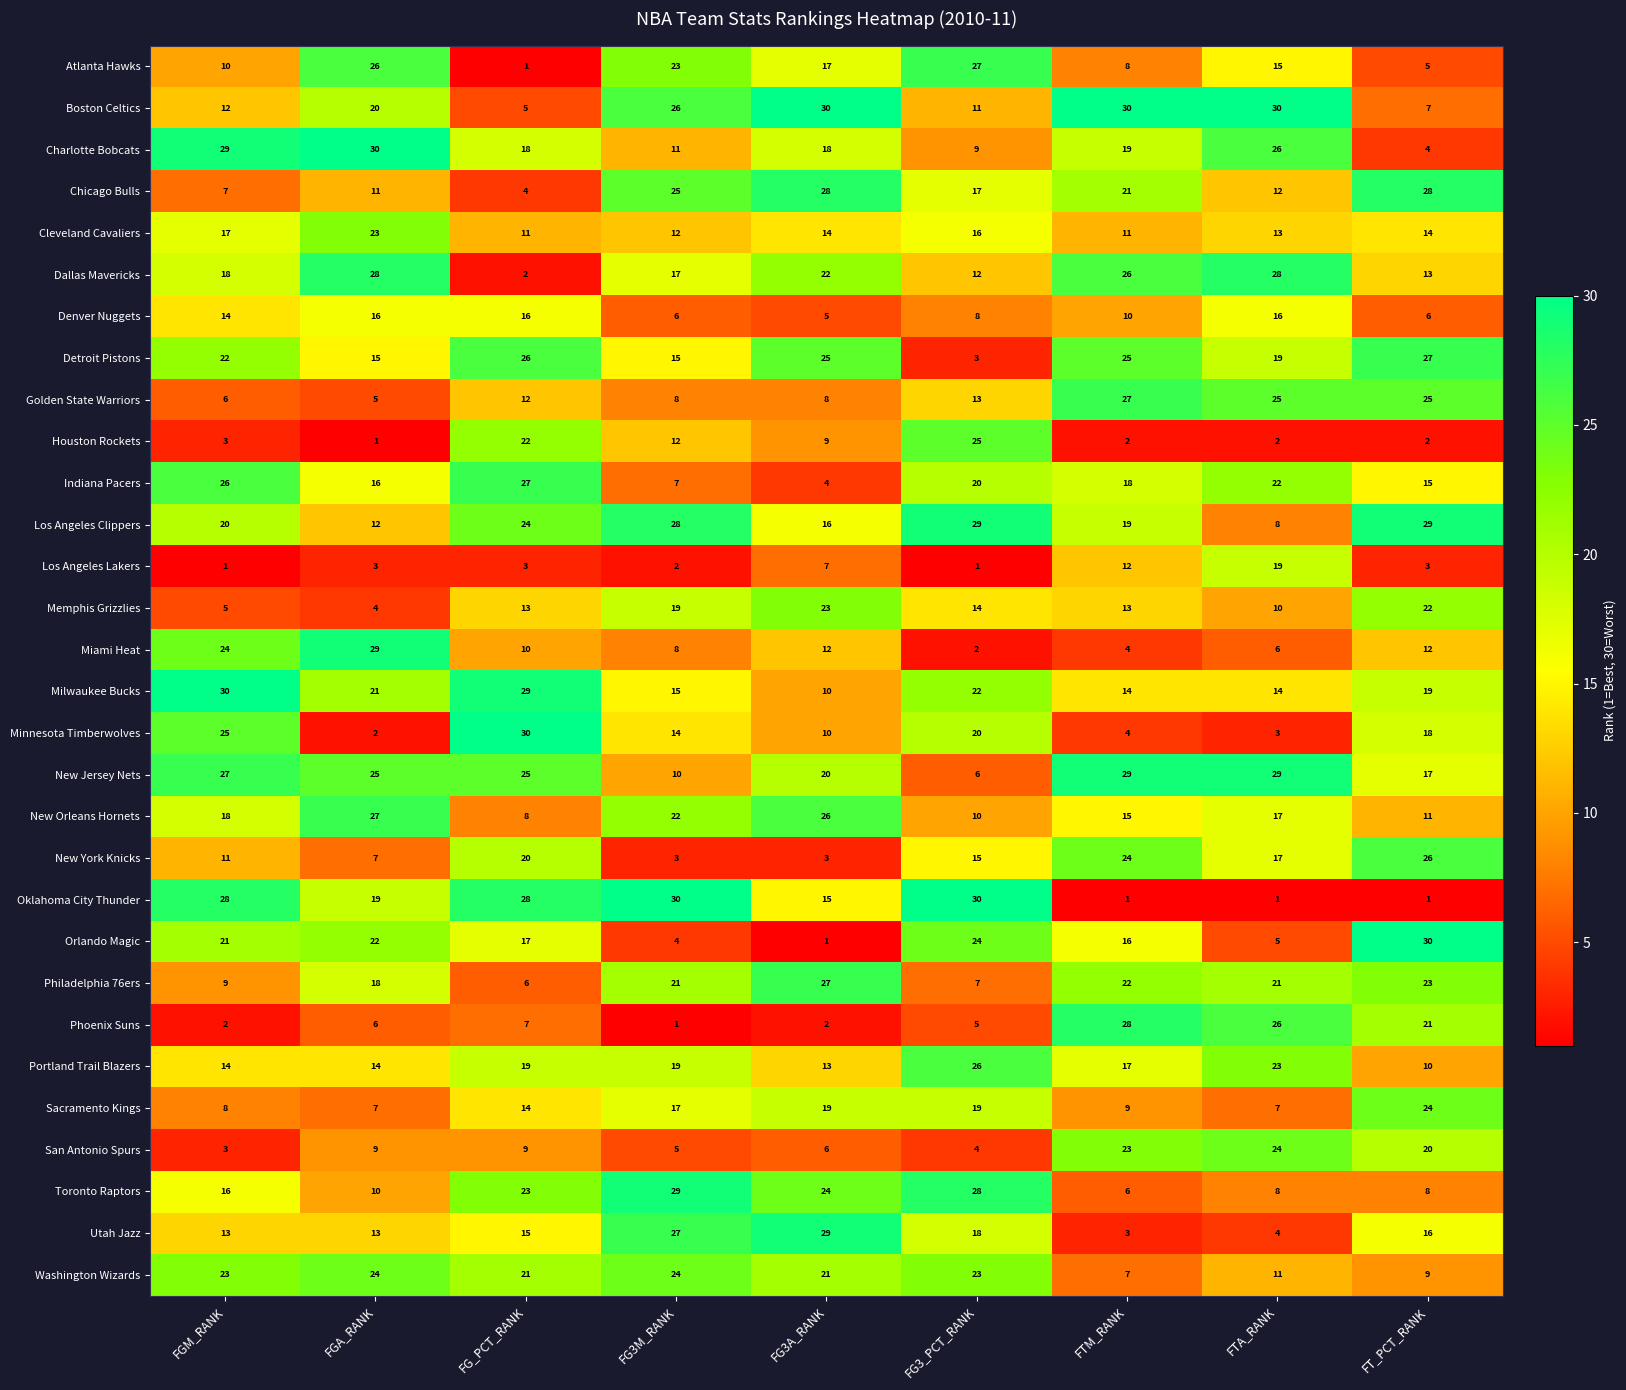

True or false: Indiana Pacers has a value of 12 at FG3M_RANK.

False